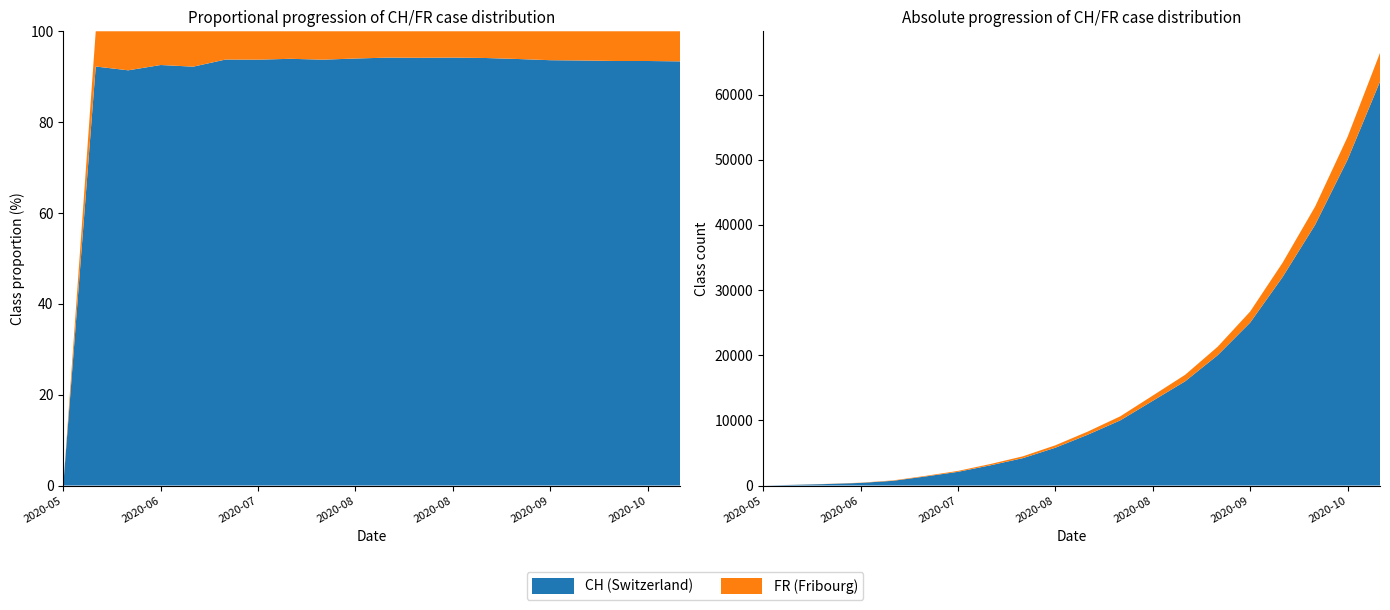

Reading left to right, what are all the values shown in this chart?

CH: 0	107	234	399	722	1387	2100	3100	4200	5800	7800	10000	13000	16000	20000	25000	32000	40000	50000	62000
FR: 0	9	22	32	61	92	140	200	280	370	480	620	800	1000	1300	1700	2200	2800	3500	4400